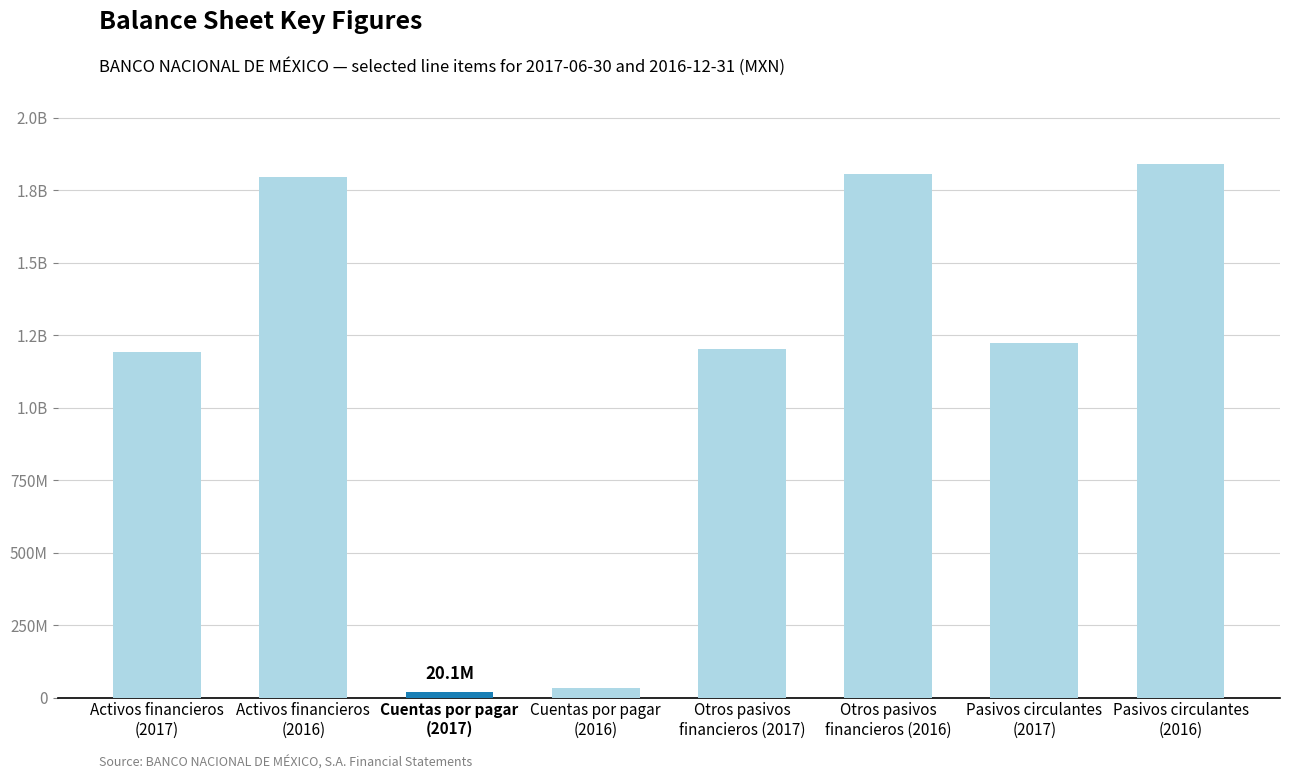

List the labels in order of value, largest first.

Pasivos circulantes
(2016), Otros pasivos
financieros (2016), Activos financieros
(2016), Pasivos circulantes
(2017), Otros pasivos
financieros (2017), Activos financieros
(2017), Cuentas por pagar
(2016), Cuentas por pagar
(2017)